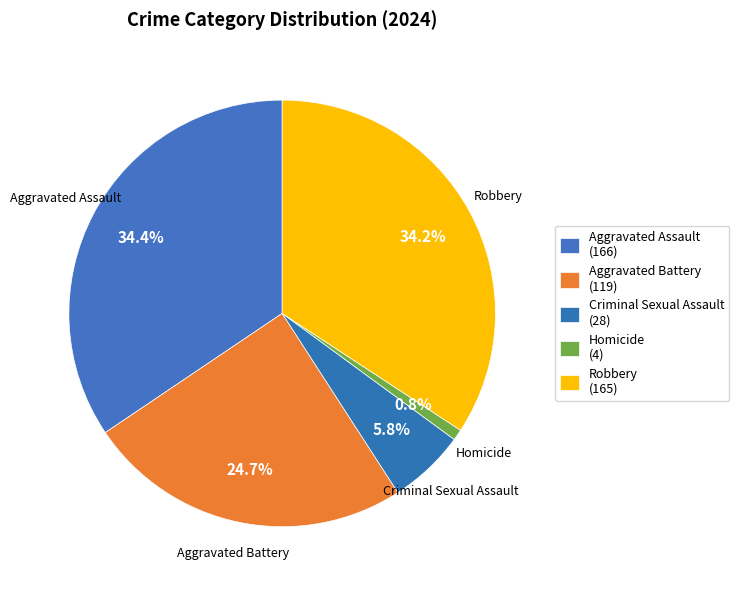

How many slices are in this pie chart?

5